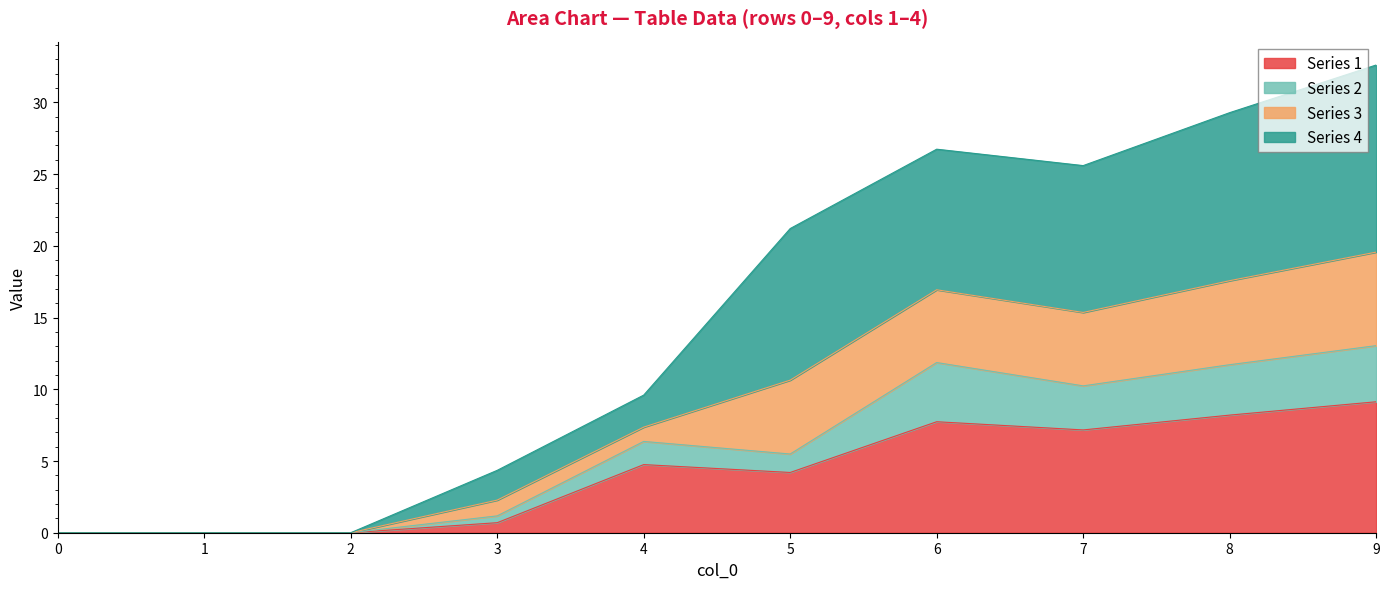

True or false: Series 1 has a value of -5.3 at 1.

False